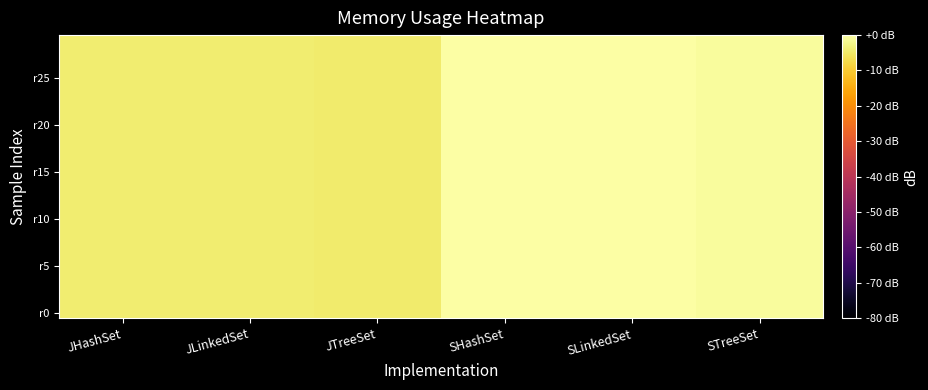

Which has a higher value, JHashSet or SHashSet?

SHashSet